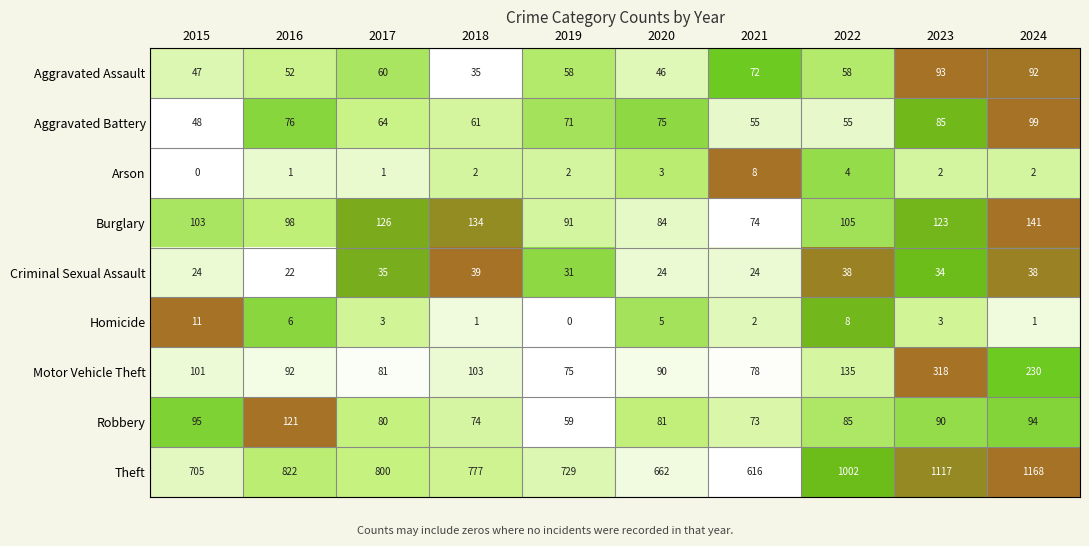

What is the difference between the maximum and minimum values in the Theft series?

552